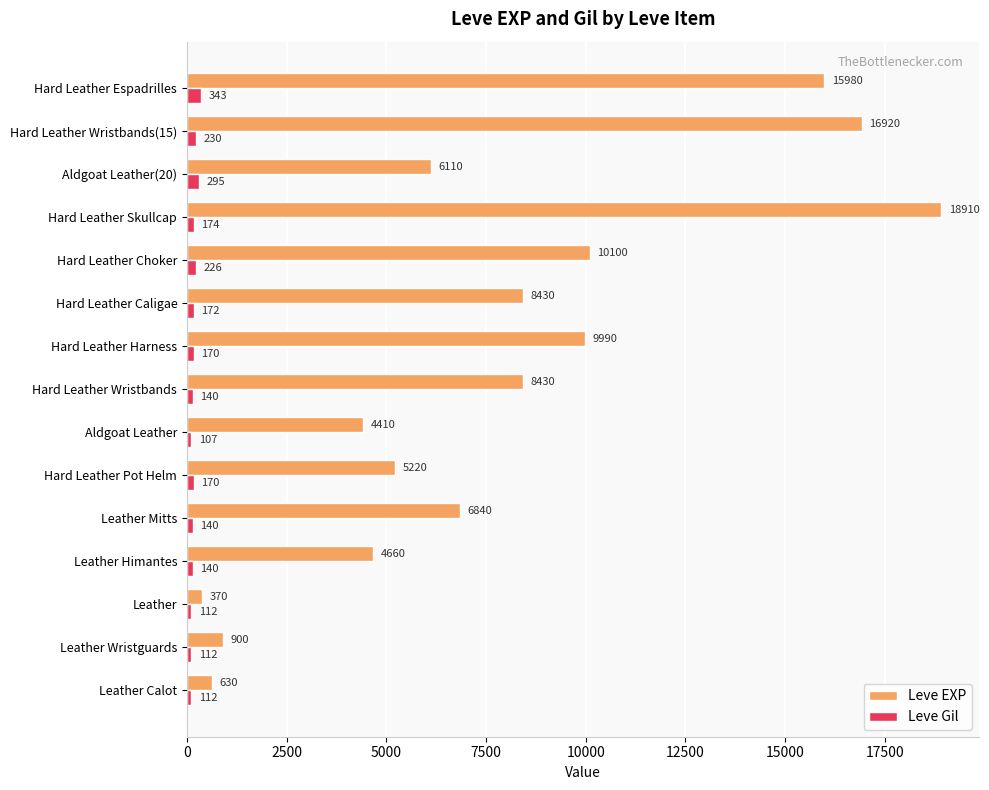

True or false: Leve EXP has a value of 8288 at Aldgoat Leather(20).

False